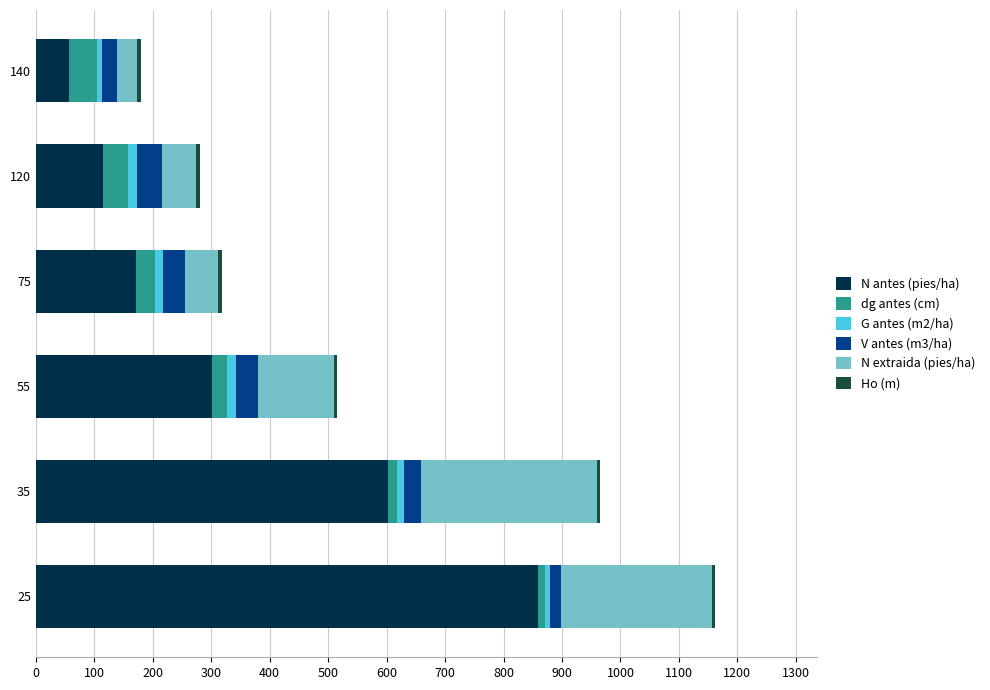

At which category is the sum across all series the highest?

25